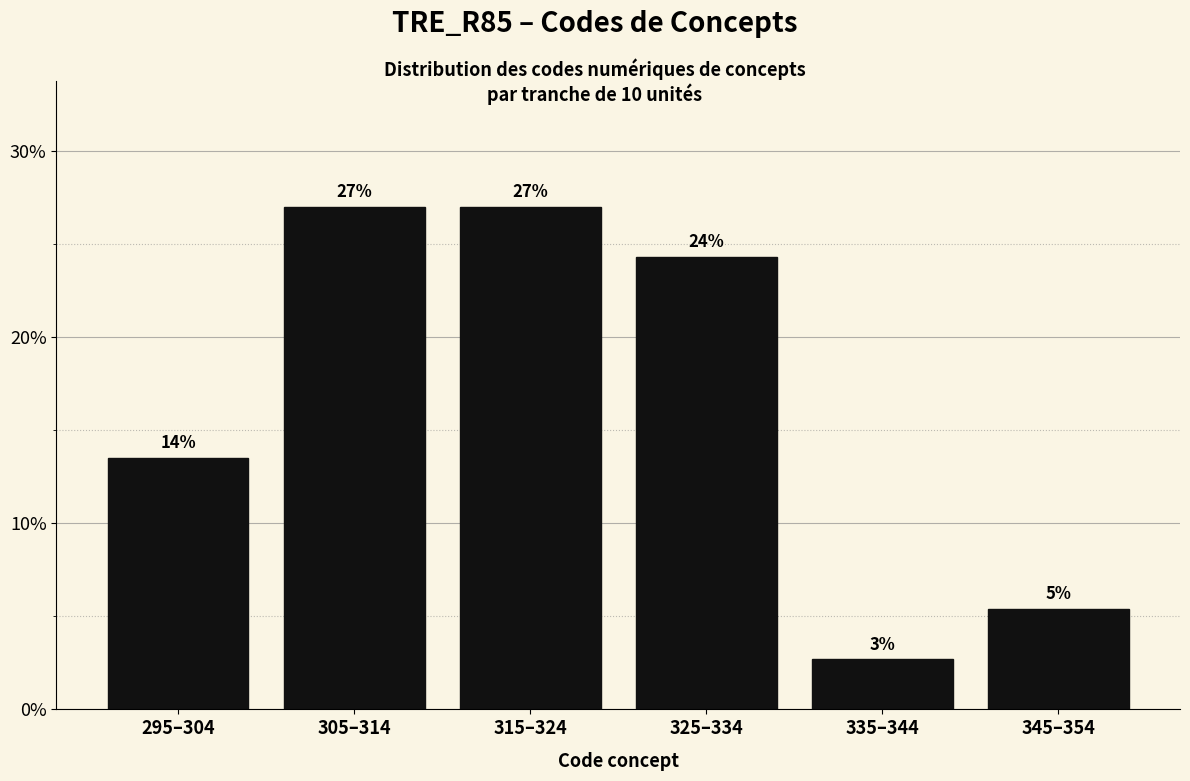

Does the chart contain any negative values?

No